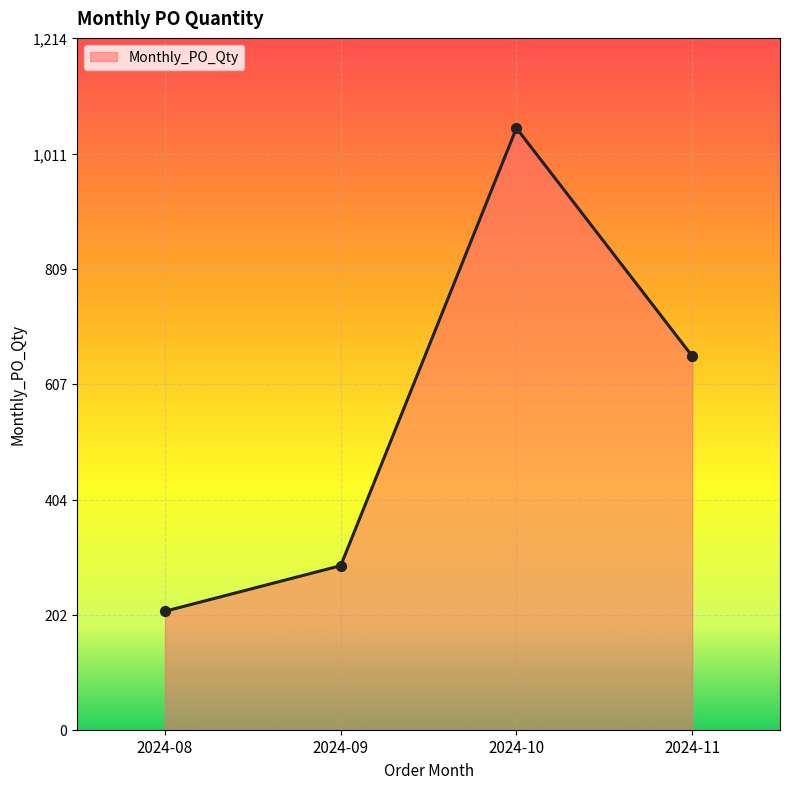

Approximately how many times larger is the value at 2024-10 compared to 2024-08?

5.1